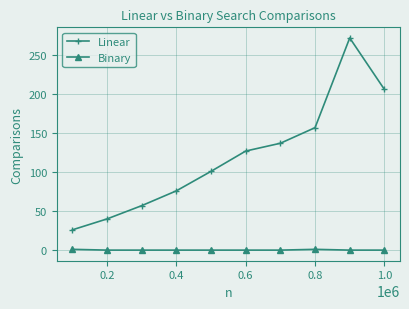

What is the maximum value for Linear?

272